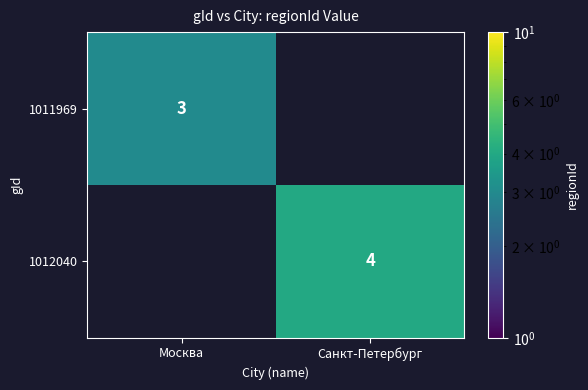

The 1011969 series shows 3 at Москва. True or false?

True